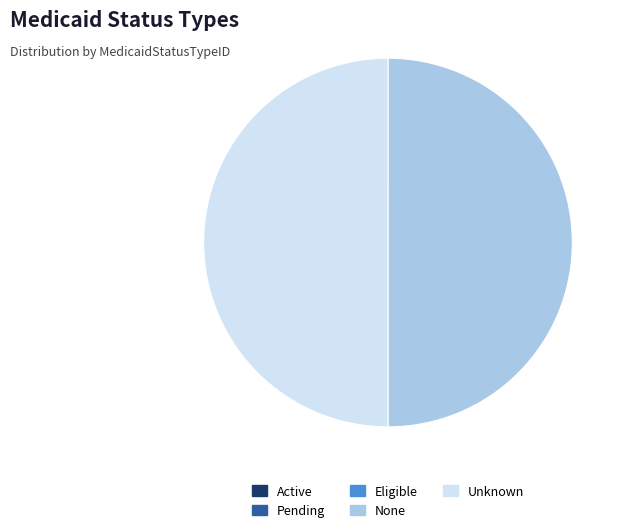

Is it true that Unknown is 42% of the pie?

False